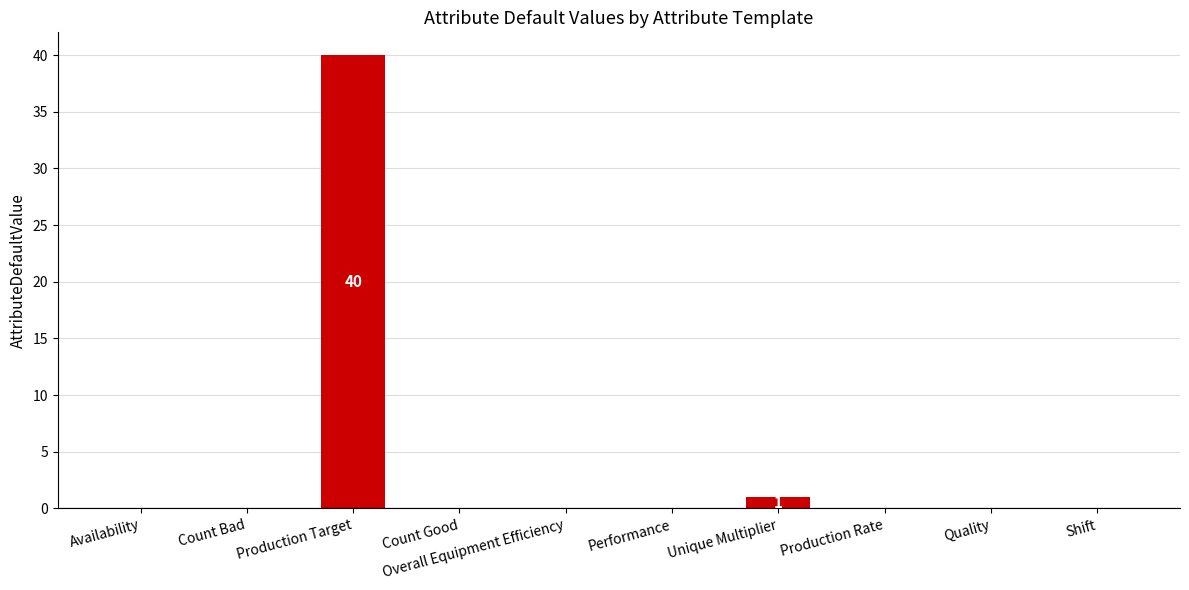

How many data points does each series have?

10